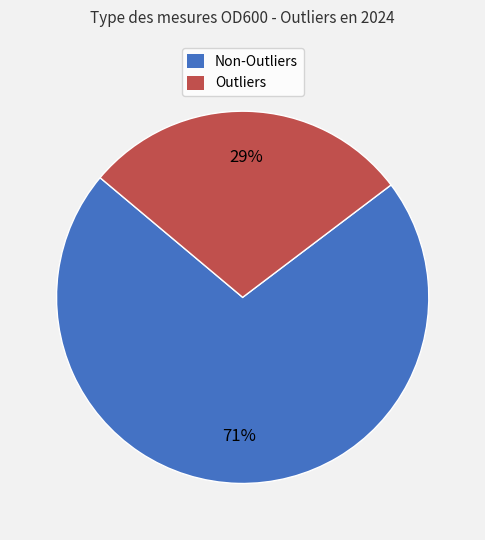

To the nearest percent, what is the average slice percentage?

50%